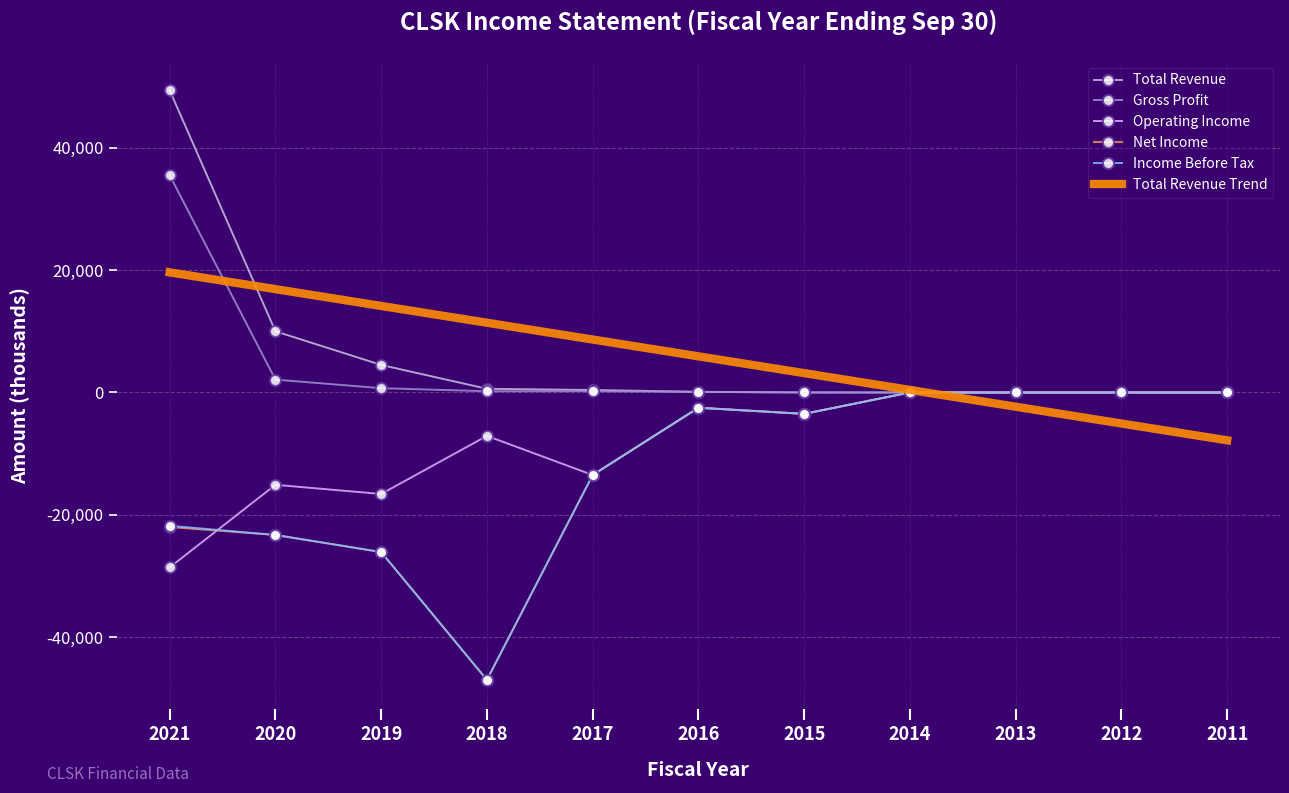

What is the total value across all series at 2020?

-32705.5